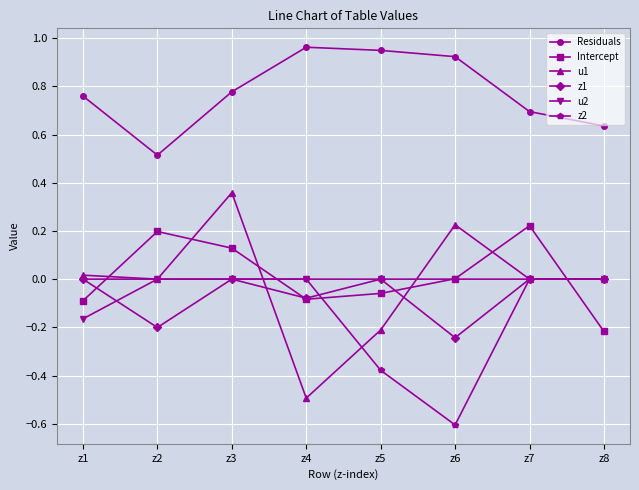

Is this an area chart (filled region under the line)?

No